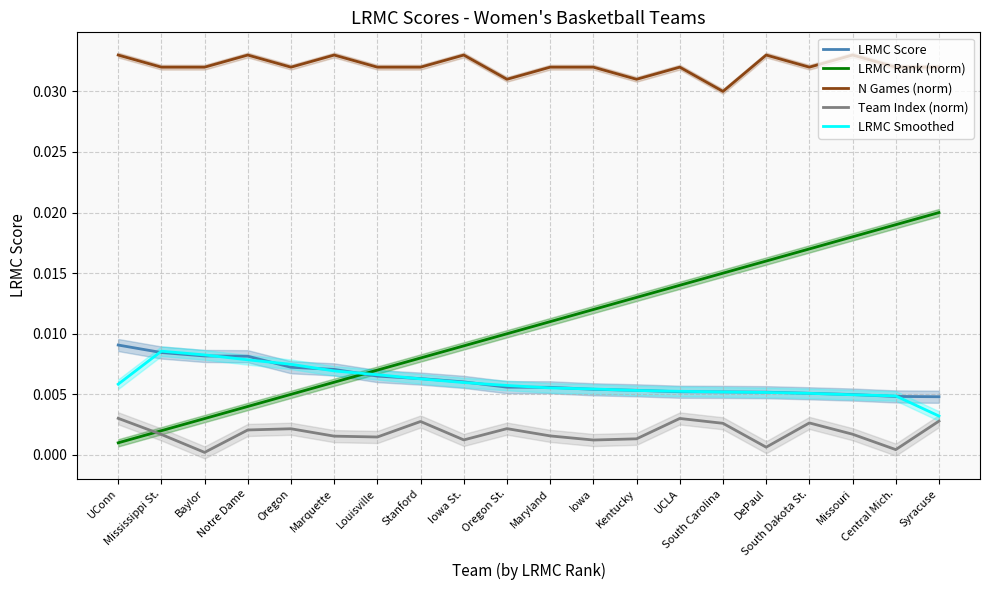

Between Louisville and Maryland, which is larger?

Louisville